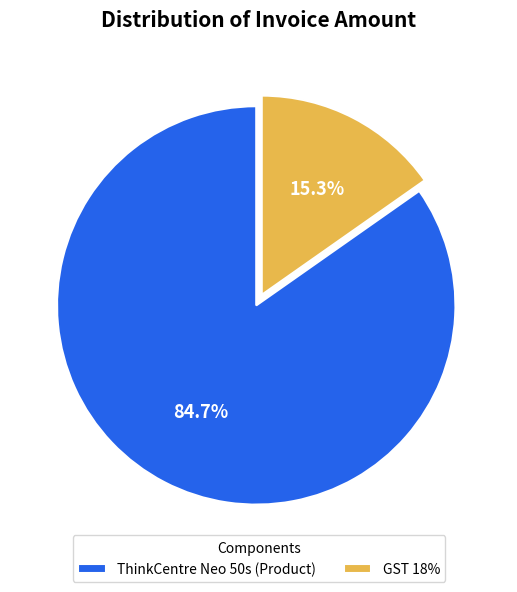

Combined, do ThinkCentre Neo 50s (Product) and GST 18% account for over 50%?

Yes